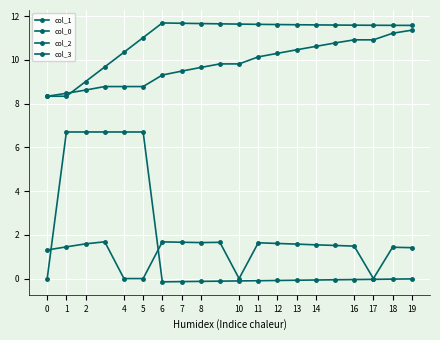

Where does the col_0 series first go above 0?

1